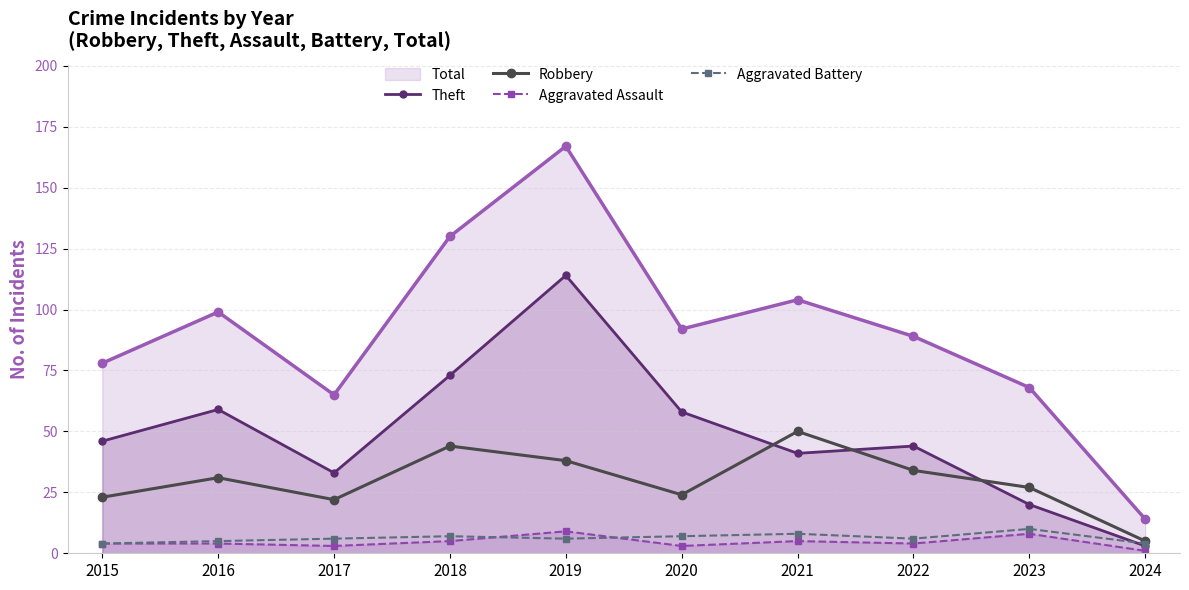

Is the value of Theft at 2022 greater than the value of Aggravated Assault at 2021?

Yes